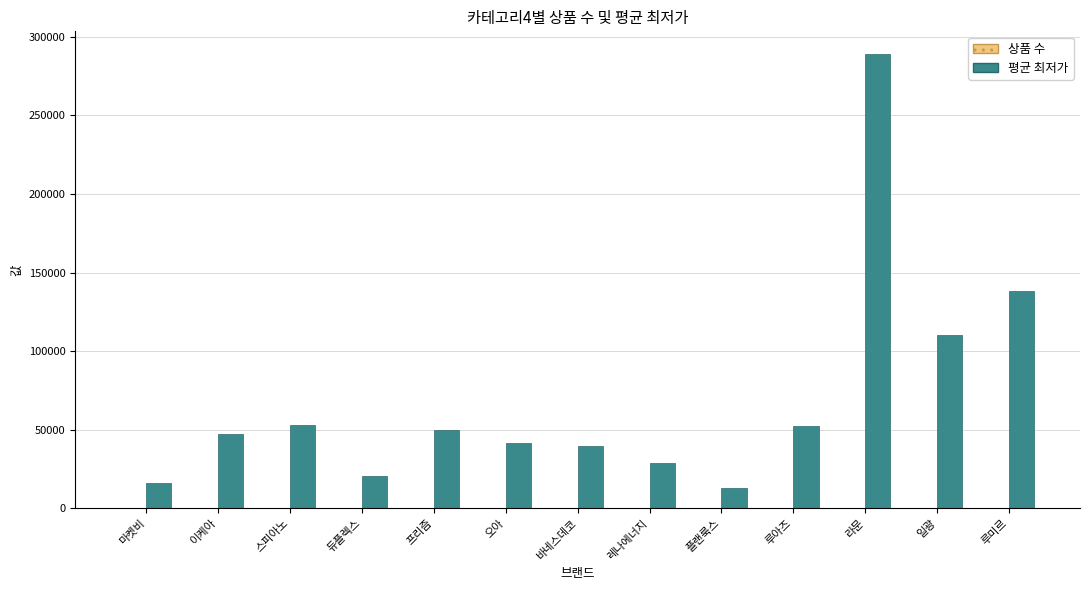

Read the 평균 최저가 value at 루아즈, to the nearest 10.

52500